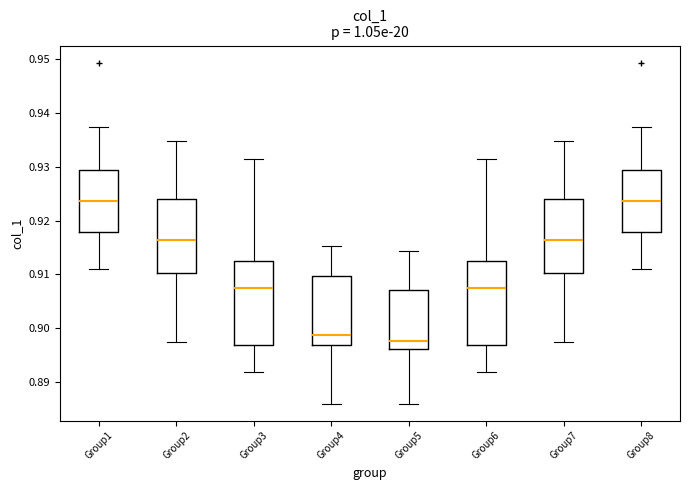

Reading left to right, read every box against the y-axis: the position of its median line, the range the box covers, and the ends of its whiskers. The values are not printed on the chart, so give them approximately, as read against the axis.

Group1: median 0.924, box 0.918 to 0.929, whiskers 0.911 to 0.937
Group2: median 0.916, box 0.910 to 0.924, whiskers 0.897 to 0.935
Group3: median 0.907, box 0.897 to 0.912, whiskers 0.892 to 0.931
Group4: median 0.899, box 0.897 to 0.910, whiskers 0.886 to 0.915
Group5: median 0.898, box 0.896 to 0.907, whiskers 0.886 to 0.914
Group6: median 0.907, box 0.897 to 0.912, whiskers 0.892 to 0.931
Group7: median 0.916, box 0.910 to 0.924, whiskers 0.897 to 0.935
Group8: median 0.924, box 0.918 to 0.929, whiskers 0.911 to 0.937